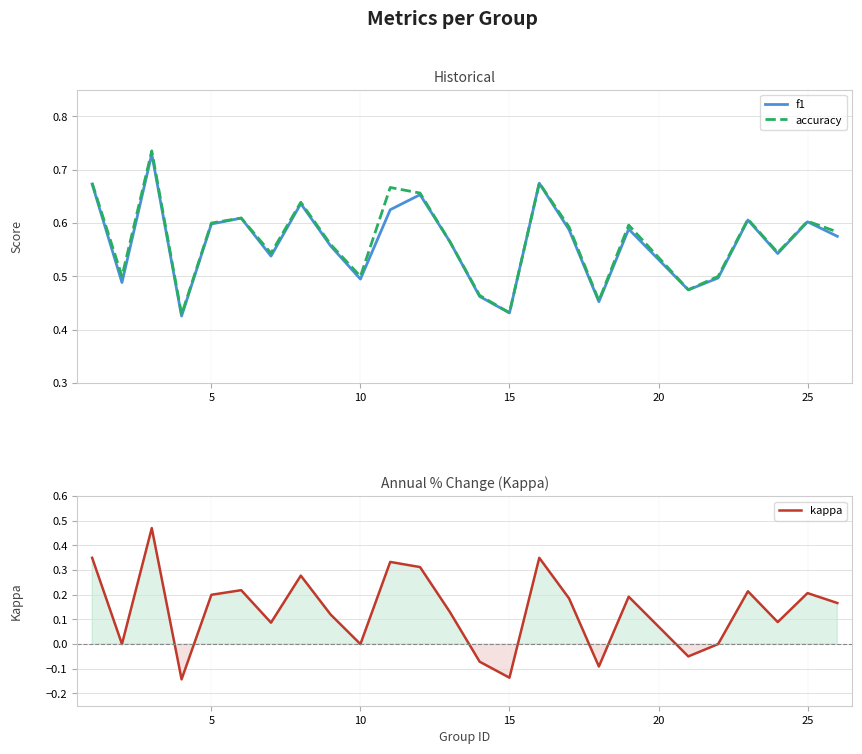

True or false: f1 and accuracy intersect in this chart.

False